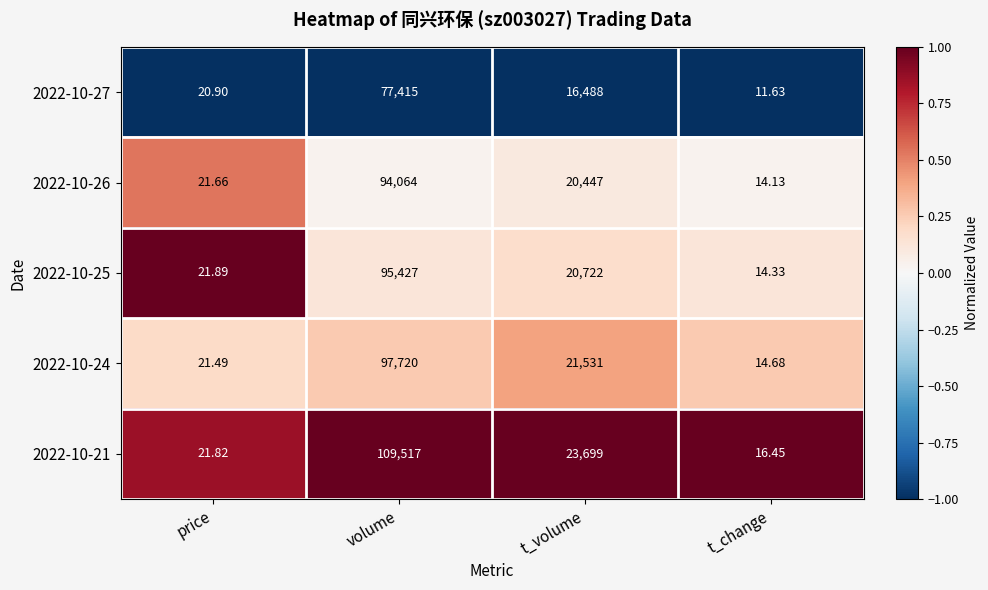

At which label does 2022-10-27 first exceed 16488?

volume